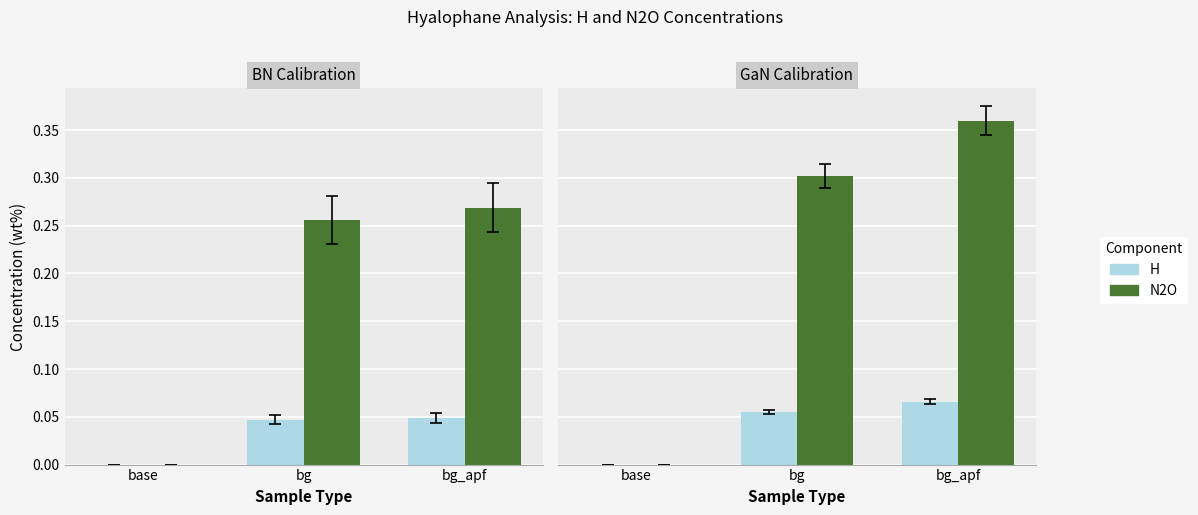

Is the value of H at bg greater than the value of N2O at bg_apf?

No